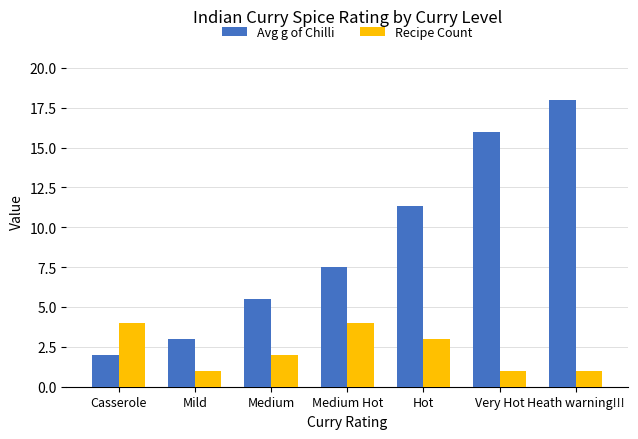

At how many categories does at least one series exceed 15?

2